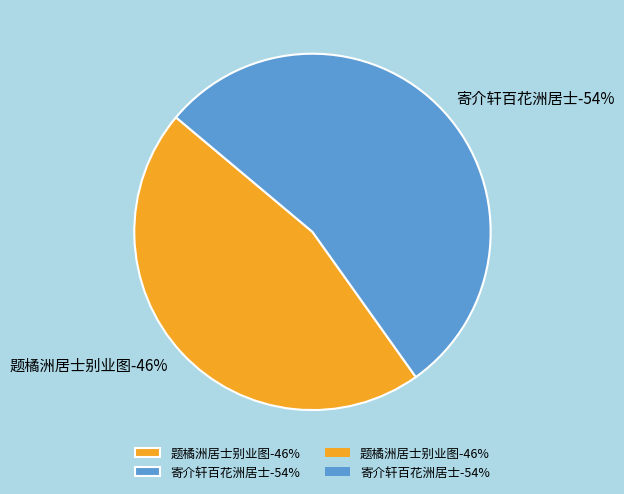

Which slice represents more than half of the pie?

寄介轩百花洲居士